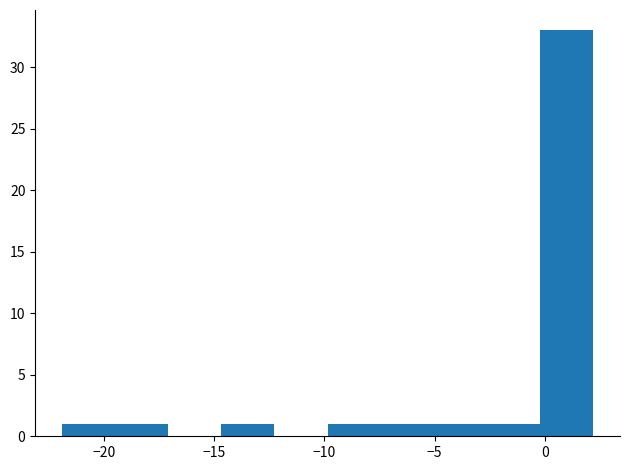

Reading left to right, list every bar in this chart as the range it spans on the x-axis followed by its height. Neither the bar edges nor the heights are printed on the chart, so give them approximately, as read against the axes.

-22.0 to -19.5: 1
-19.5 to -17.0: 1
-17.0 to -14.5: 0
-14.5 to -12.5: 1
-12.5 to -10.0: 0
-10.0 to -7.5: 1
-7.5 to -5.0: 1
-5.0 to -2.5: 1
-2.5 to 0.0: 1
0.0 to 2.0: 33